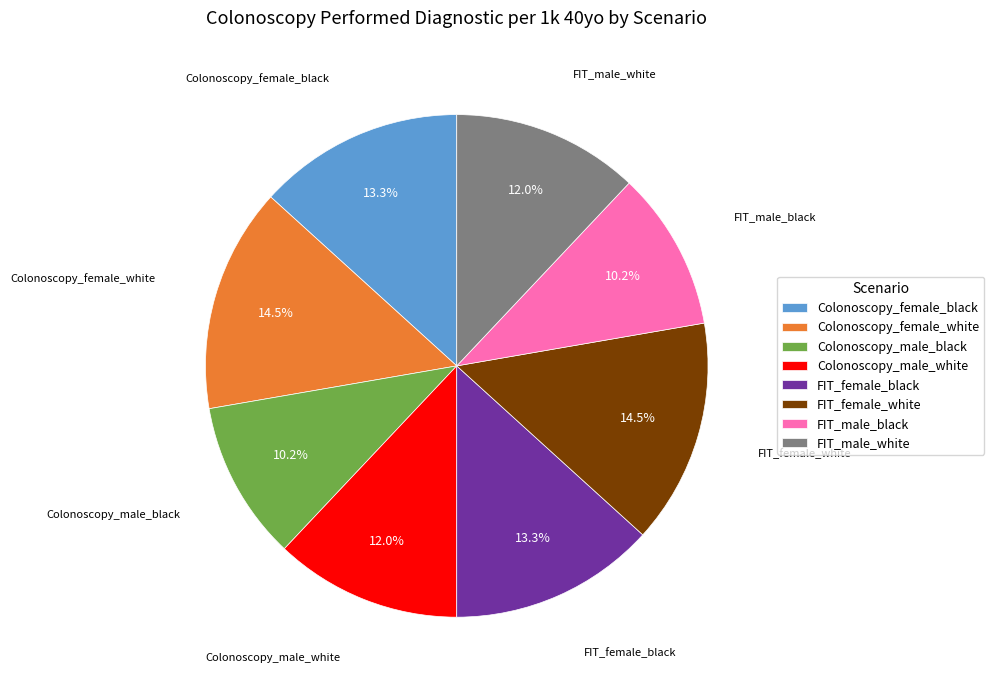

Approximately how many times larger is the value at Colonoscopy_male_black compared to FIT_female_white?

0.7